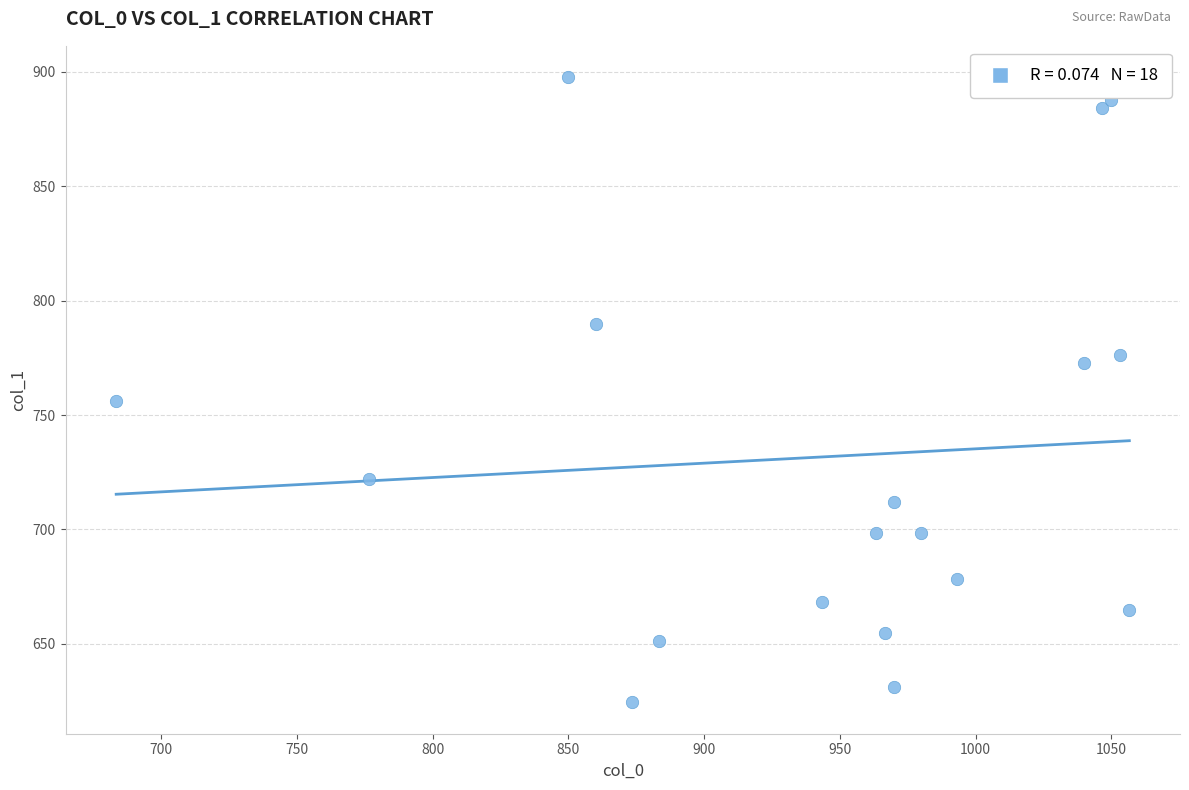

What is the range of X values (max minus min)?

373.3